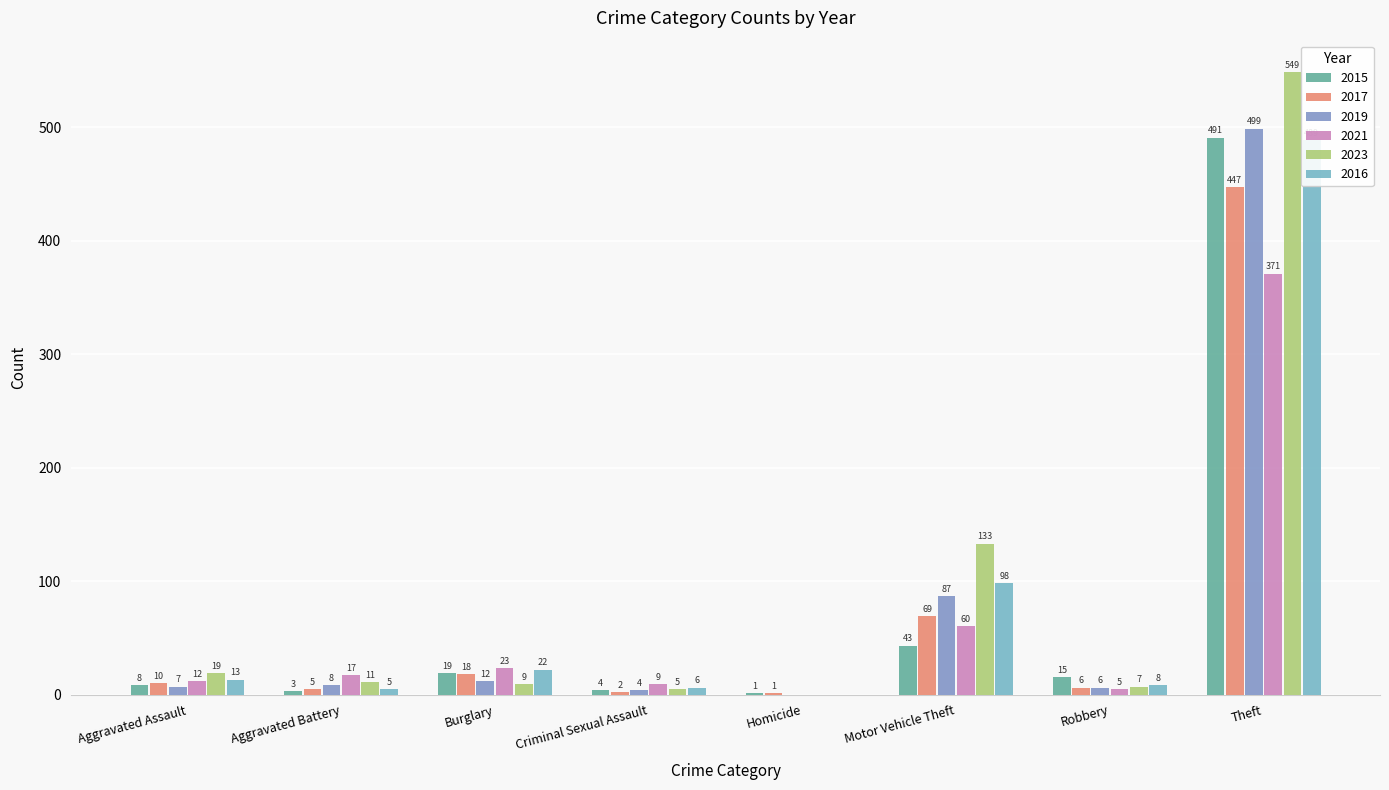

What is the difference between the second highest and second lowest values in the 2016 series?

93